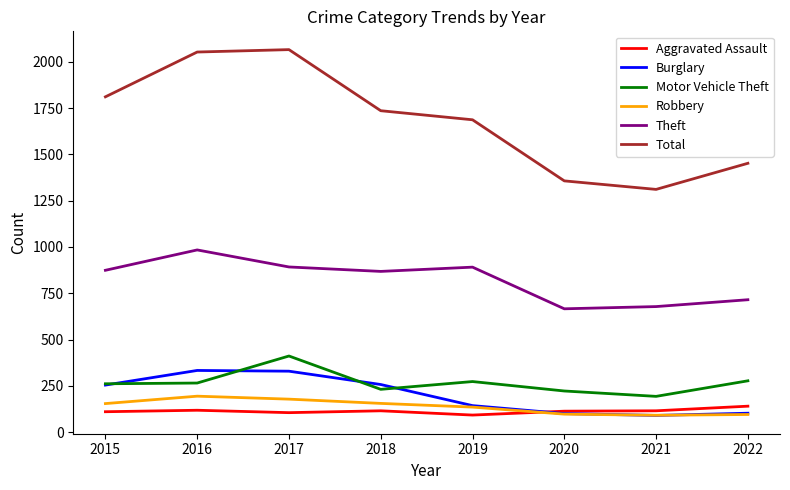

What is the smallest value displayed?

90